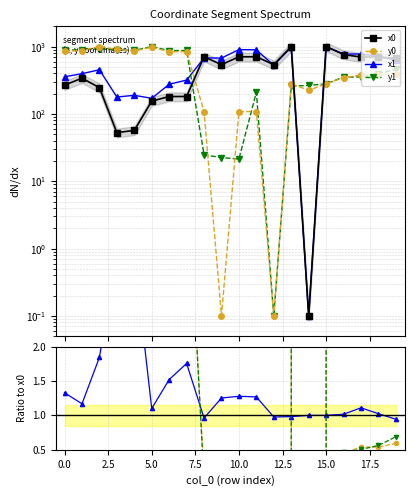

What is the difference between the maximum and second lowest values in the y0 series?

1000.0